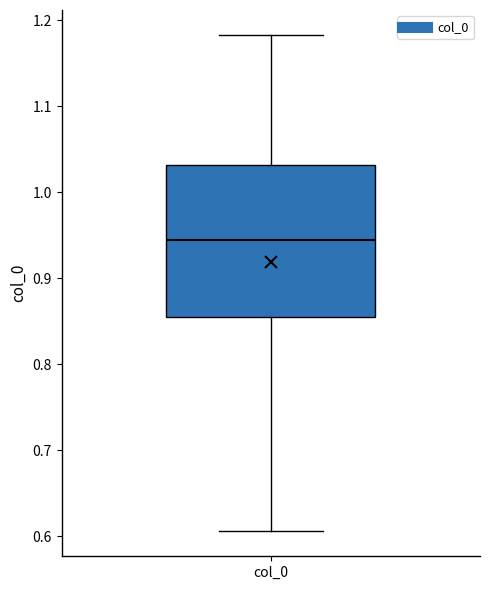

Read this box plot against the y-axis: the position of the median line, the range covered by the box, and the ends of both whiskers. The values are not printed on the chart, so give them approximately, as read against the axis.

median 0.94, box 0.86 to 1.03, whiskers 0.61 to 1.18